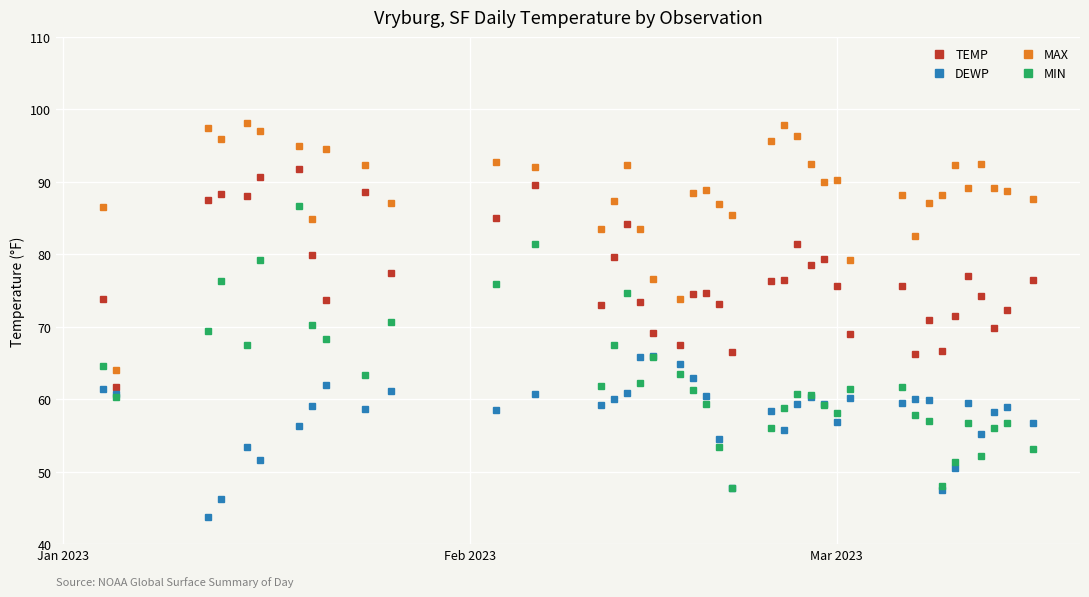

Which series has the widest spread of values?

MIN